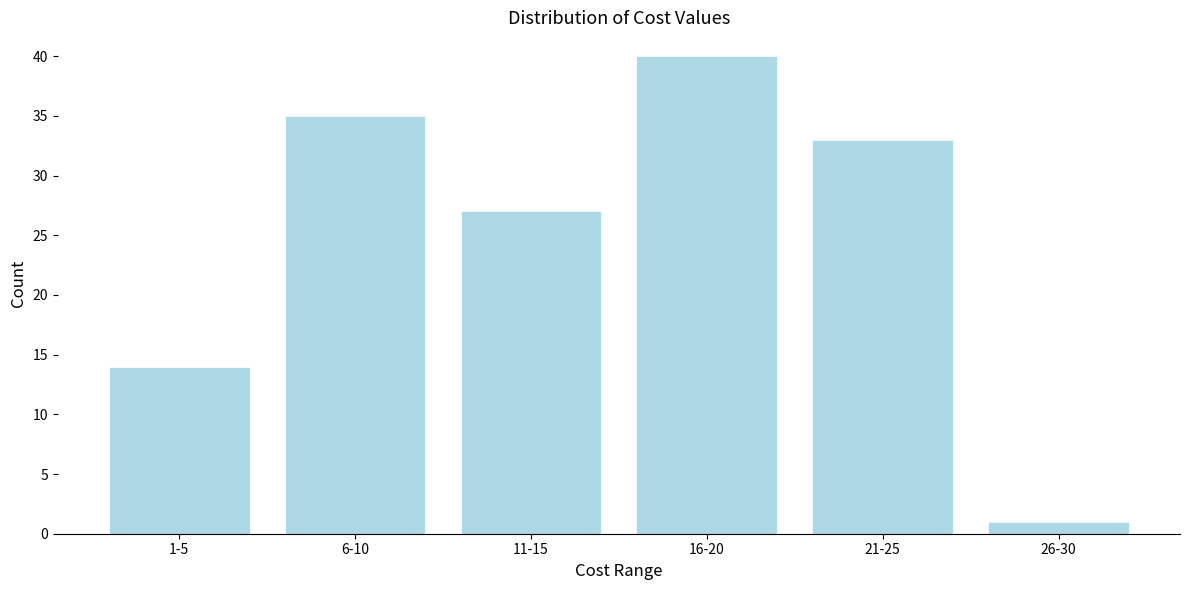

Reading left to right, transcribe all the data shown in this chart.

1-5=14	6-10=35	11-15=27	16-20=40	21-25=33	26-30=1